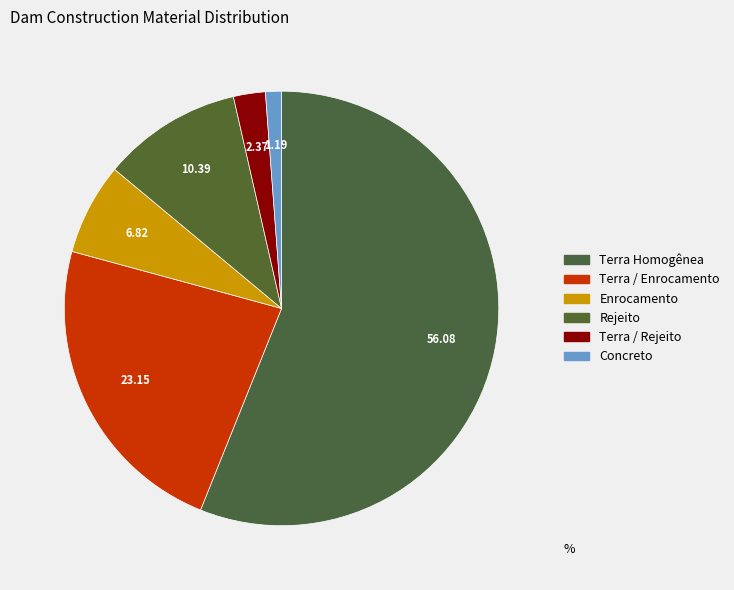

How many slices are in this pie chart?

6